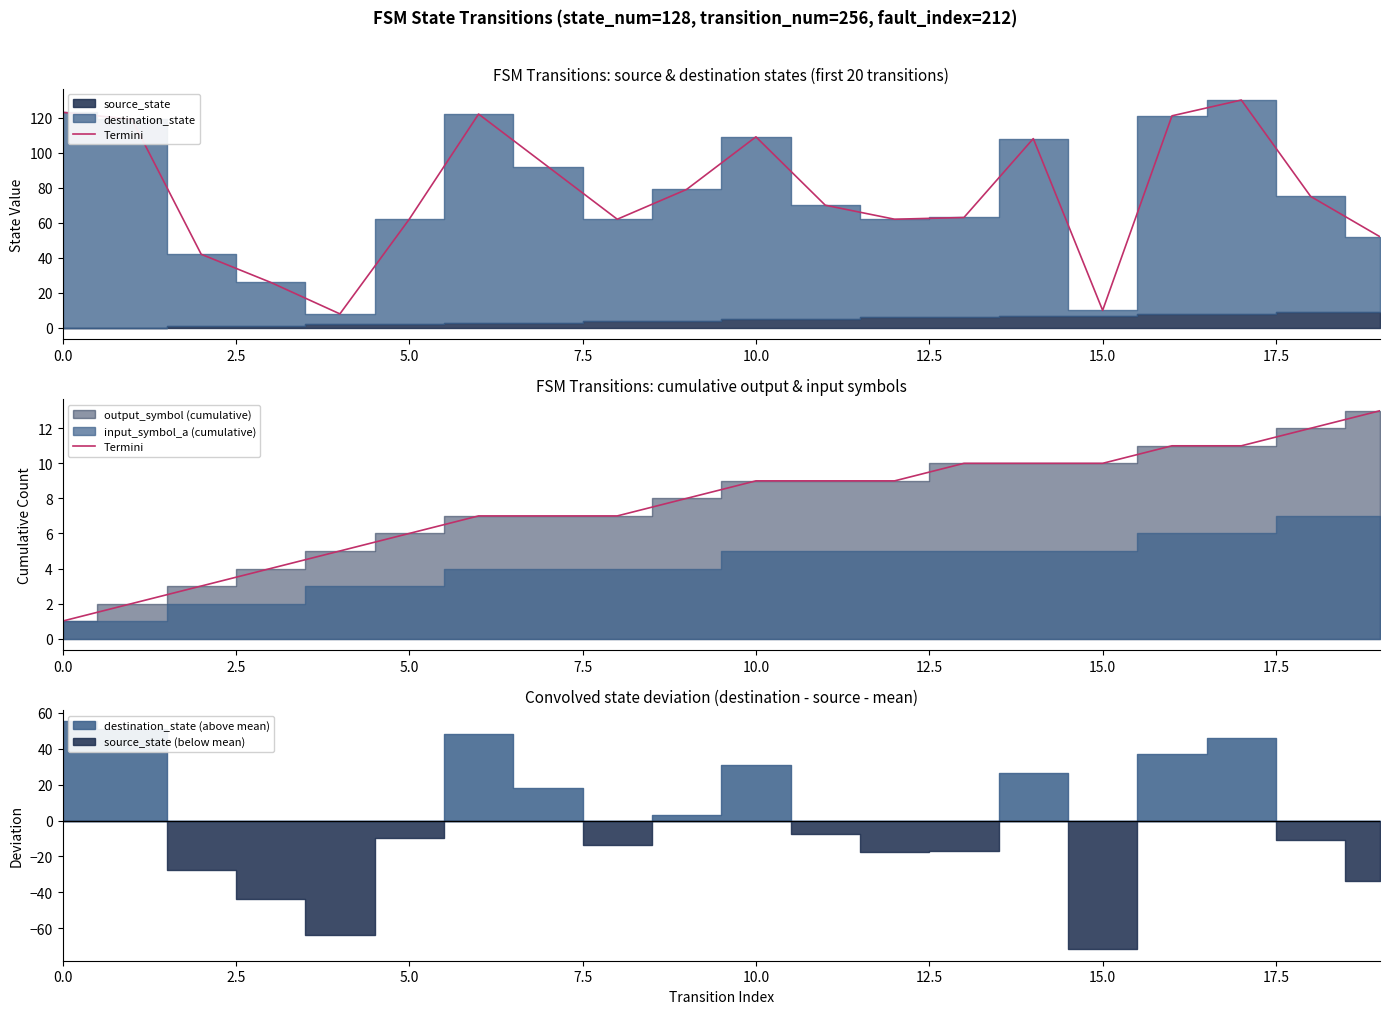

How many data points does each series have?

20